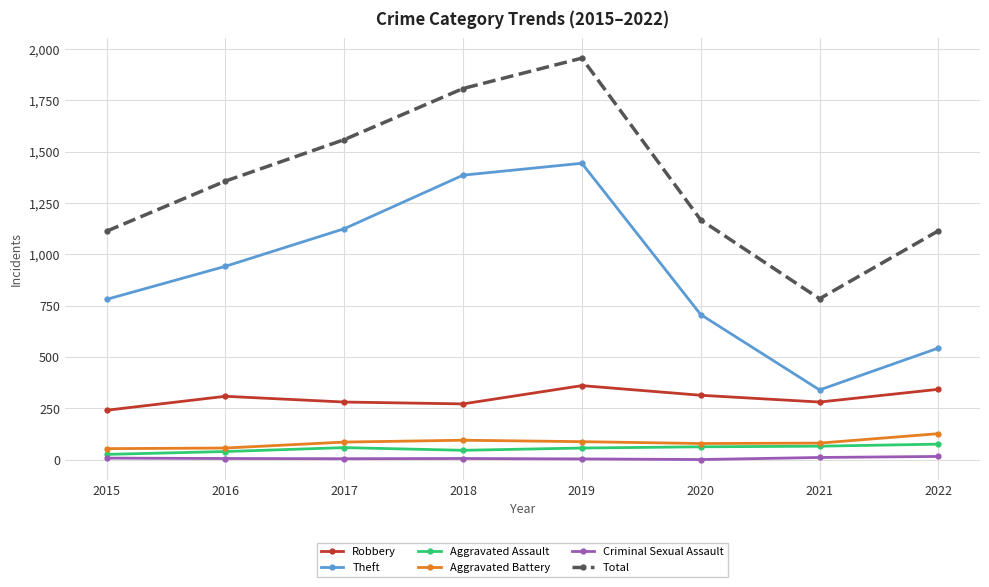

What is the maximum value shown in the chart?

1956